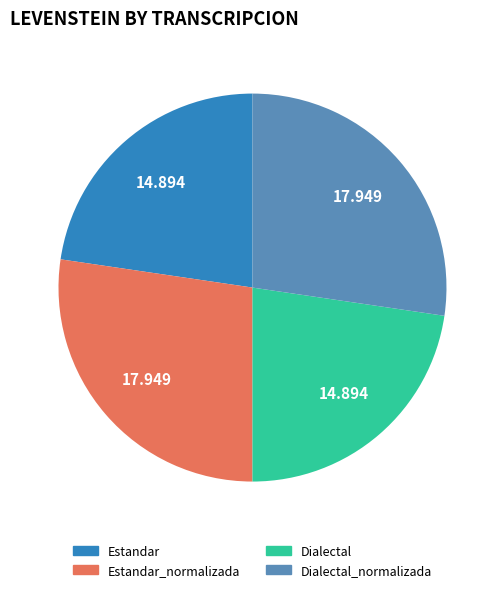

Is there any slice that represents more than half of the pie?

No